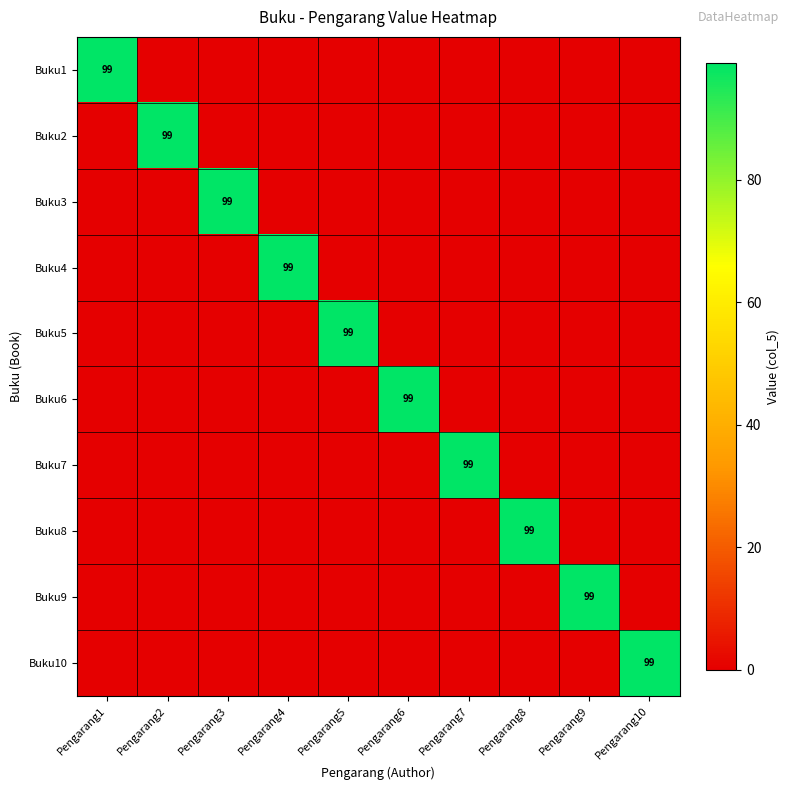

Which category has the highest value in the Buku8 series?

Pengarang8